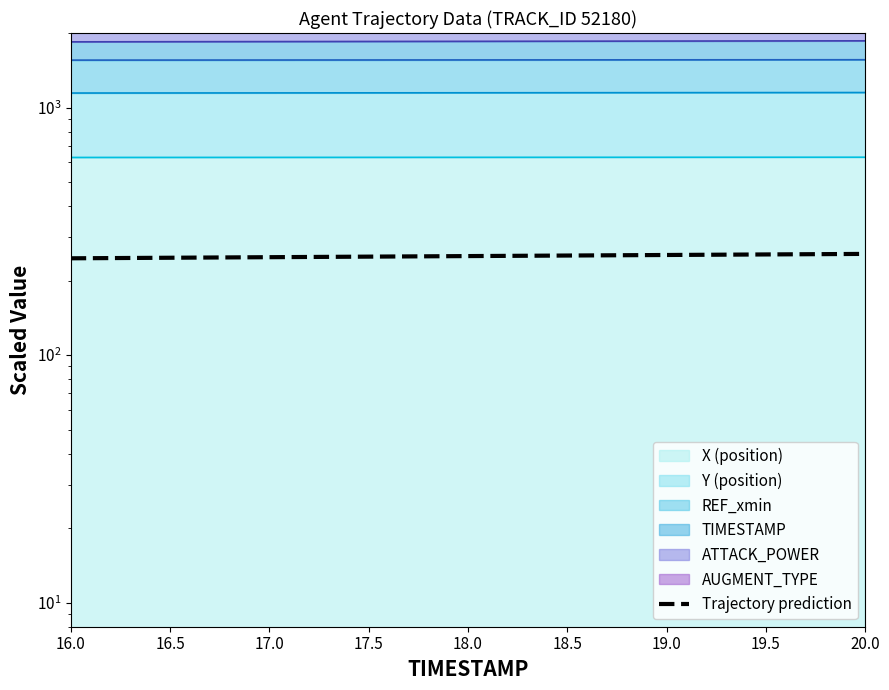

Reading right to left, transcribe all the data shown in this chart.

20.0=256.4	19.5=255.1	19.0=253.8	18.5=252.5	18.0=251.2	17.5=250.0	17.0=248.7	16.5=247.4	16.0=246.1